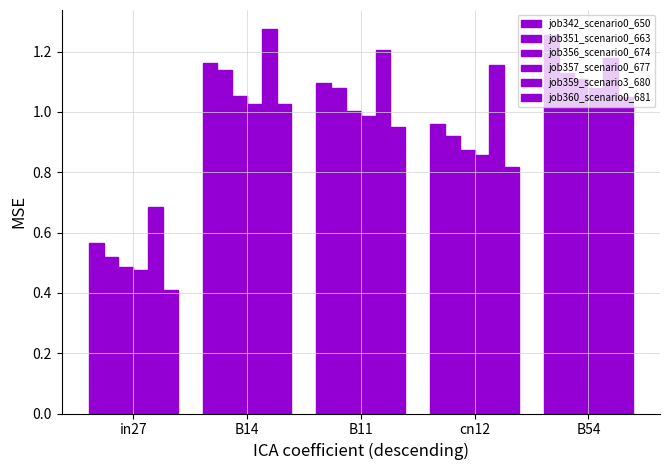

How many bars are there in each group?

6